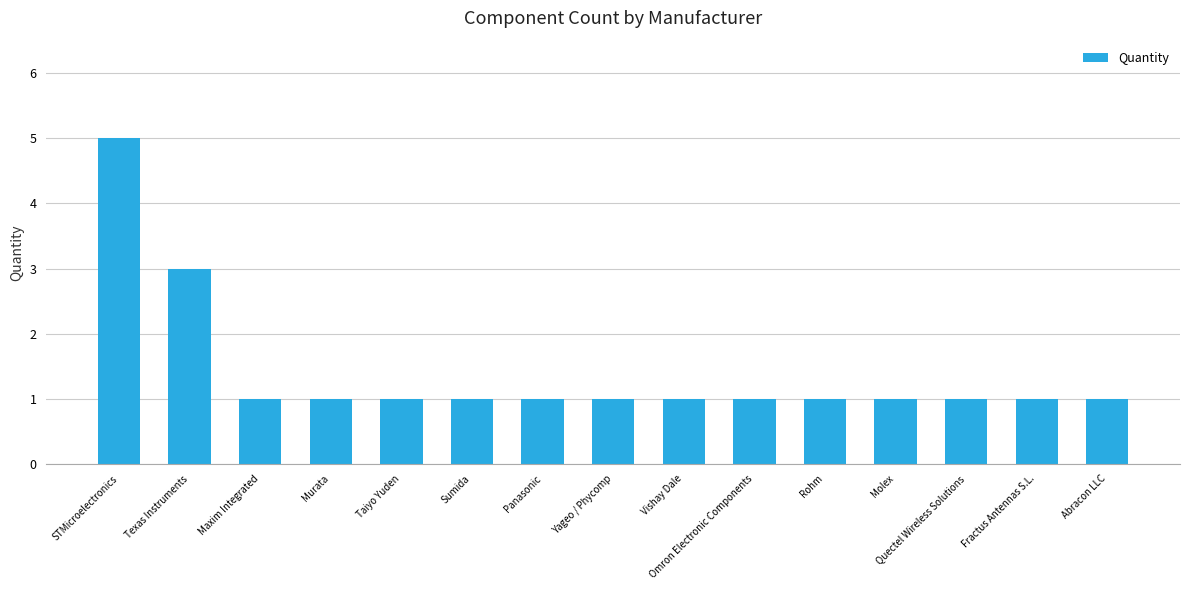

How many bars are there in total?

15